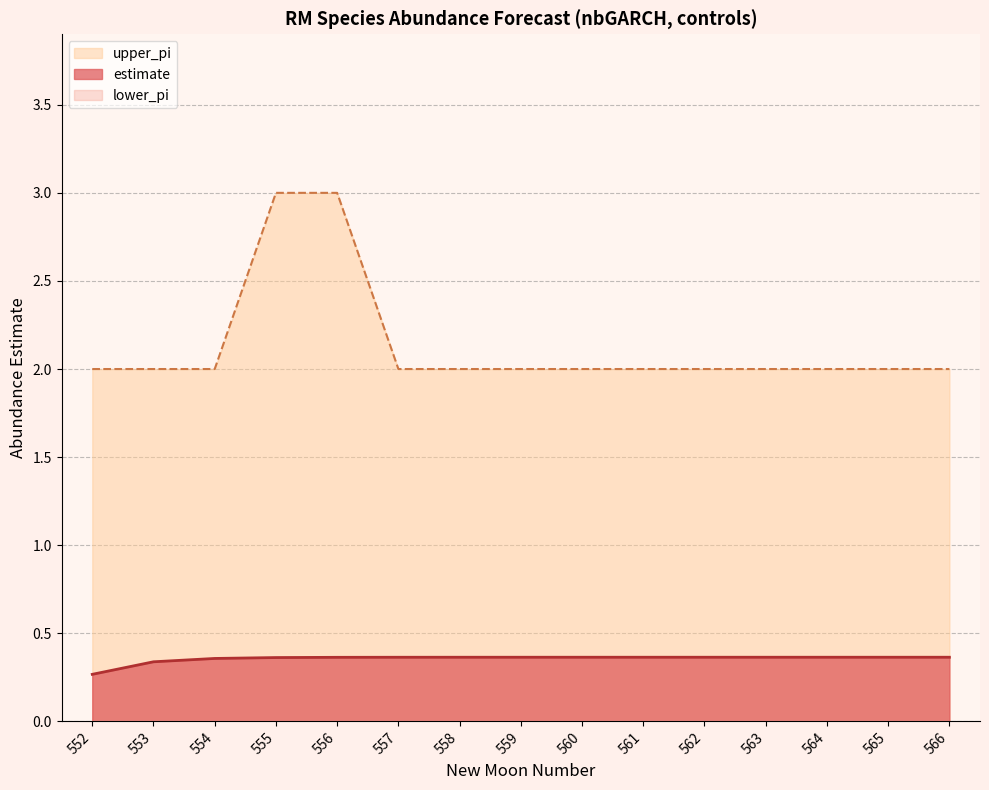

True or false: estimate and upper_pi cross at least once.

False